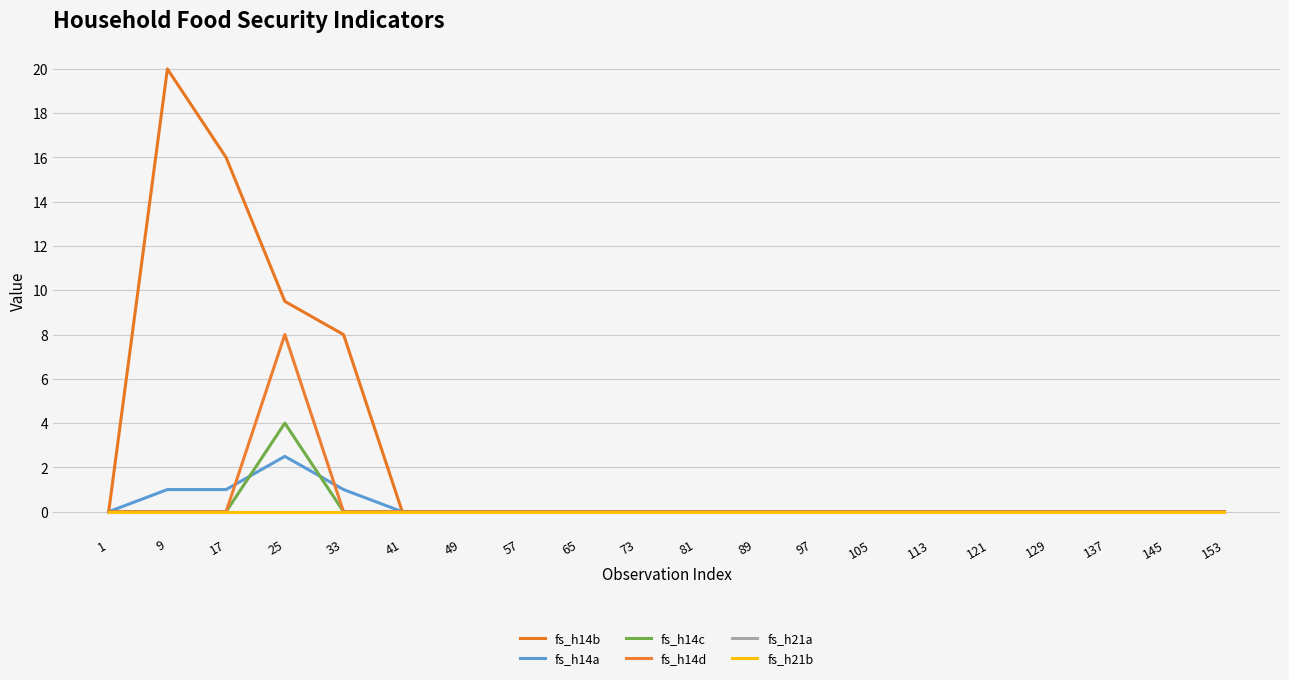

At which label is fs_h14c closest to 2?

1